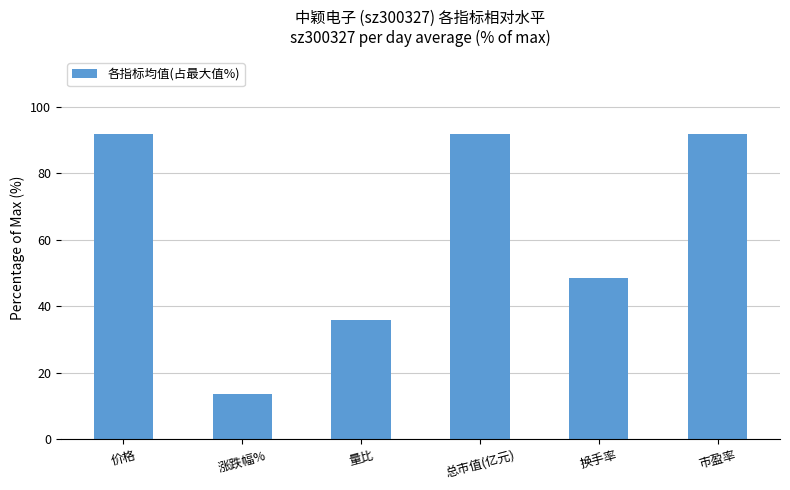

What is the sum of all values?

372.8